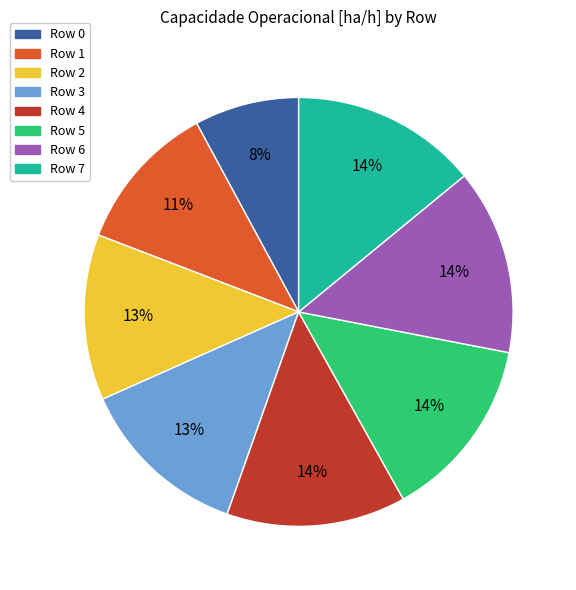

Between Row 7 and Row 1, which is larger?

Row 7